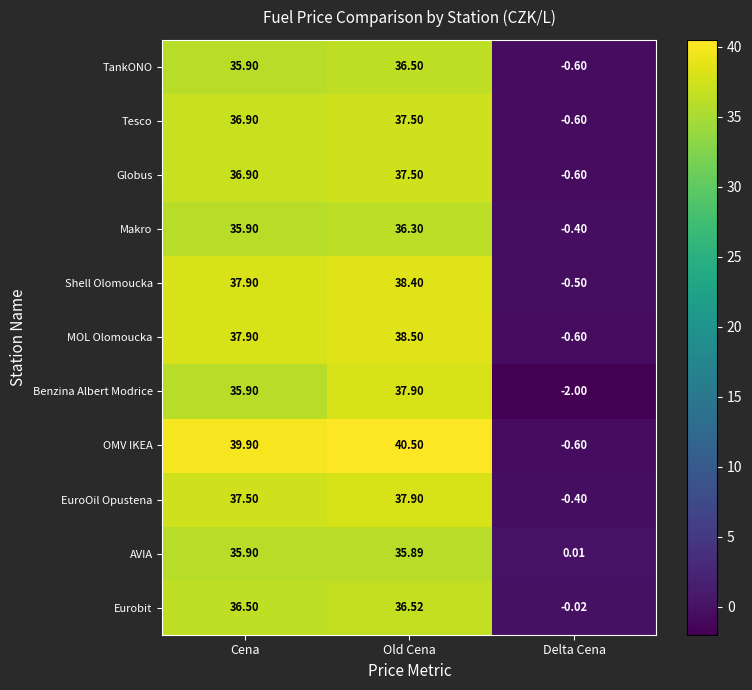

At which label does Globus first exceed 36?

Cena